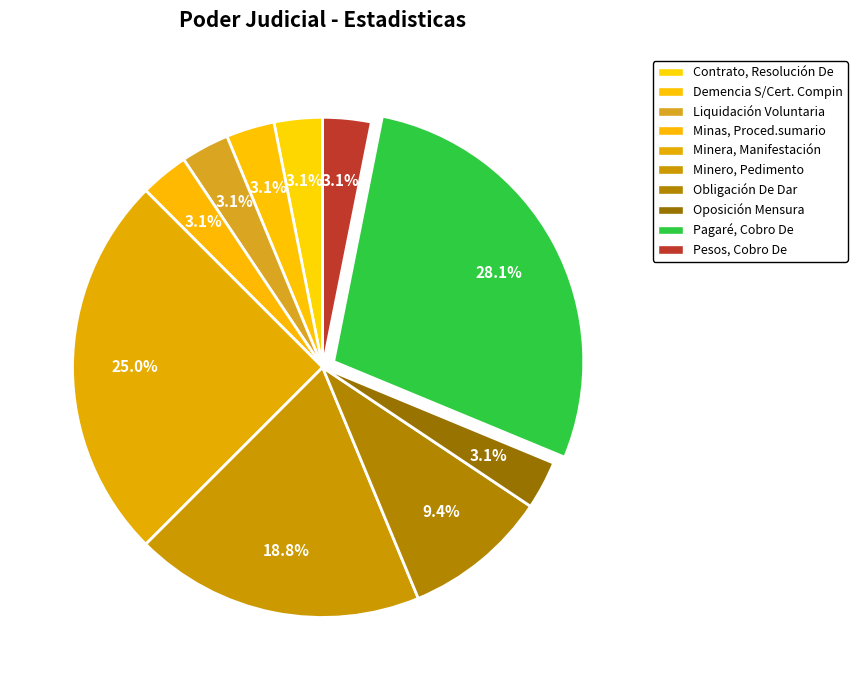

Which category has the smallest portion of the pie?

Contrato, Resolución De